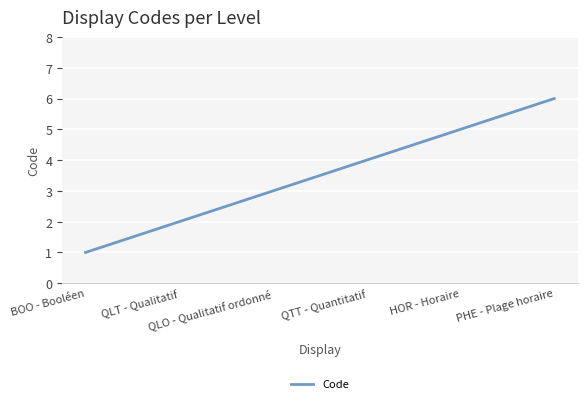

How many series are shown in this chart?

1